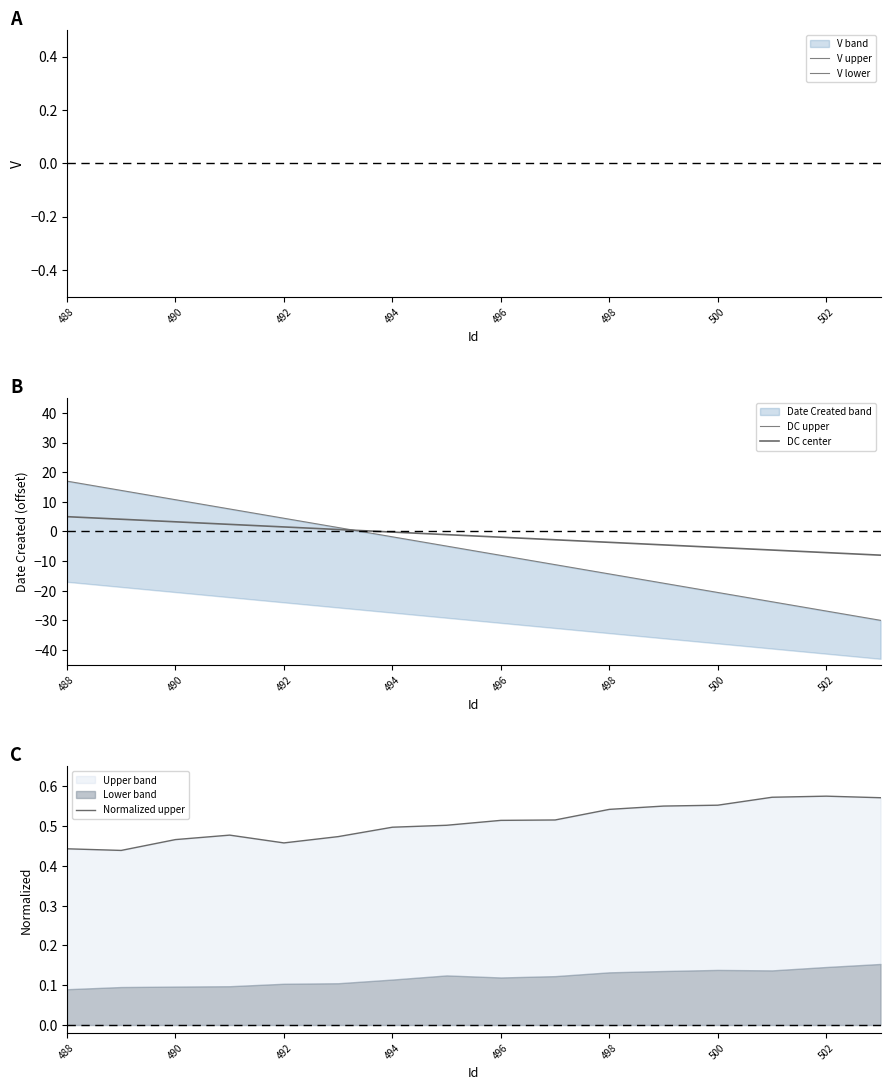

At how many categories does at least one series exceed -29?

16